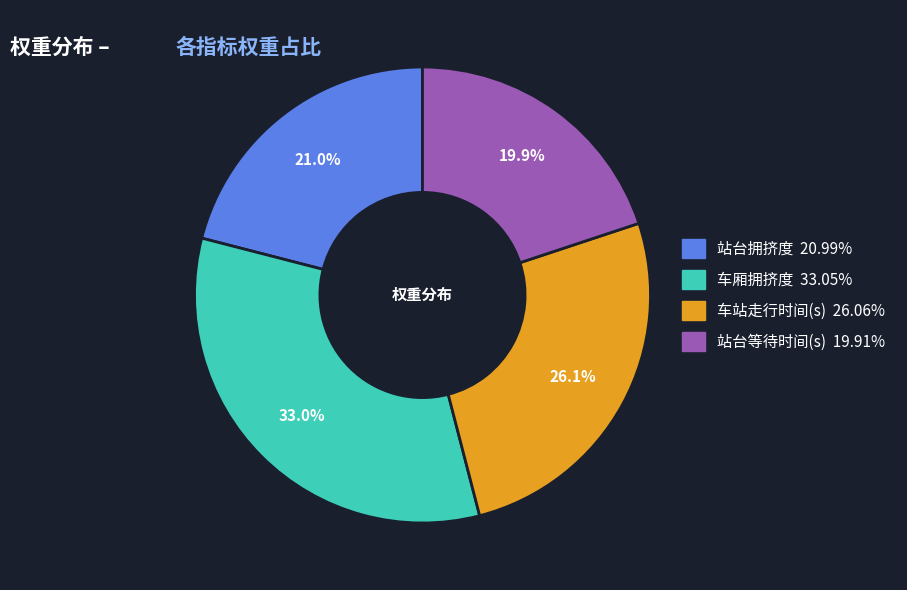

Rank the categories by value from highest to lowest.

车厢拥挤度, 车站走行时间(s), 站台拥挤度, 站台等待时间(s)